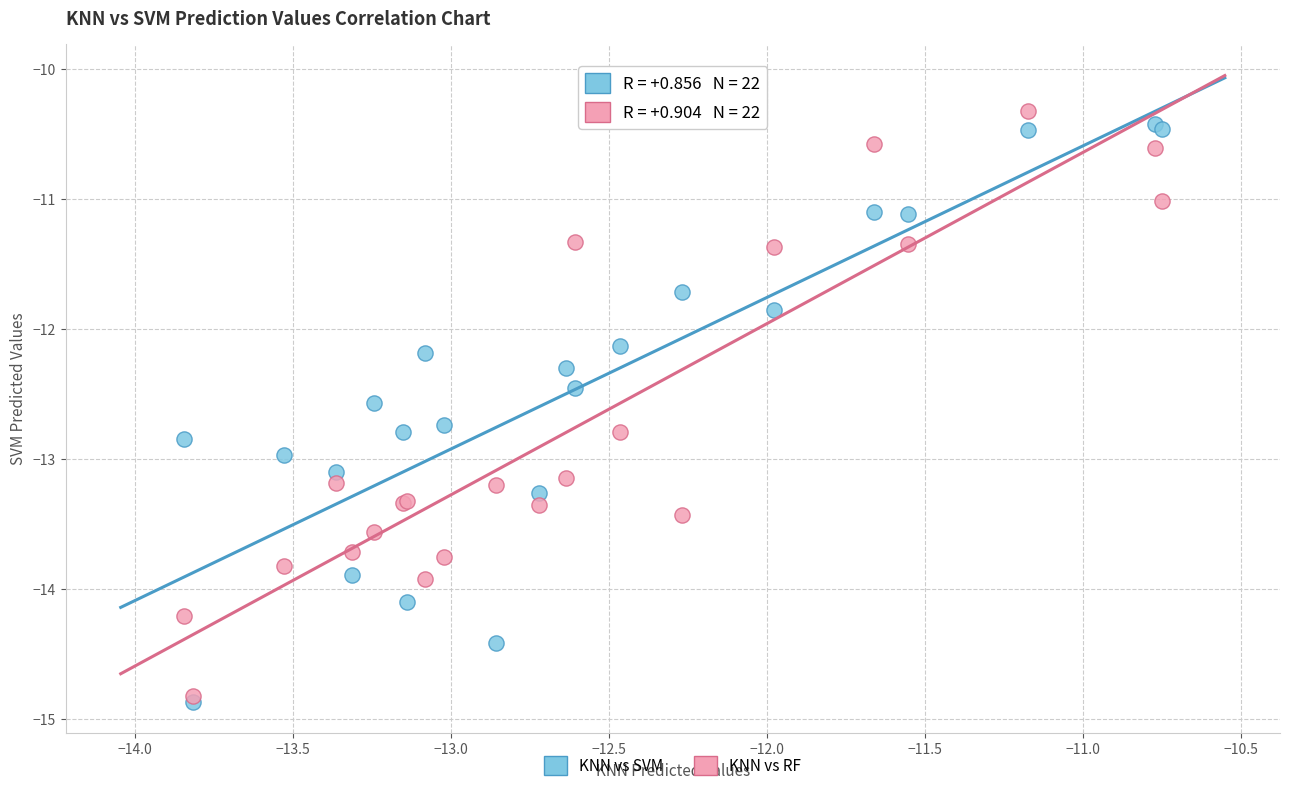

Which series contains the lowest Y value?

KNN vs SVM